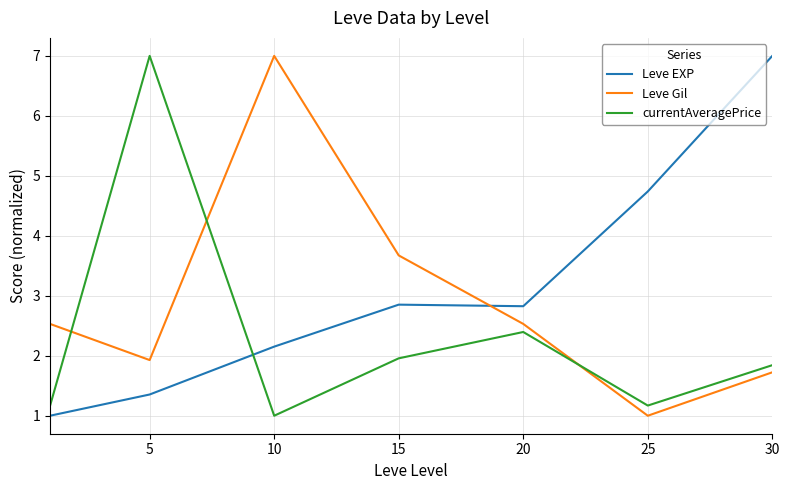

True or false: currentAveragePrice and Leve Gil cross at least once.

True